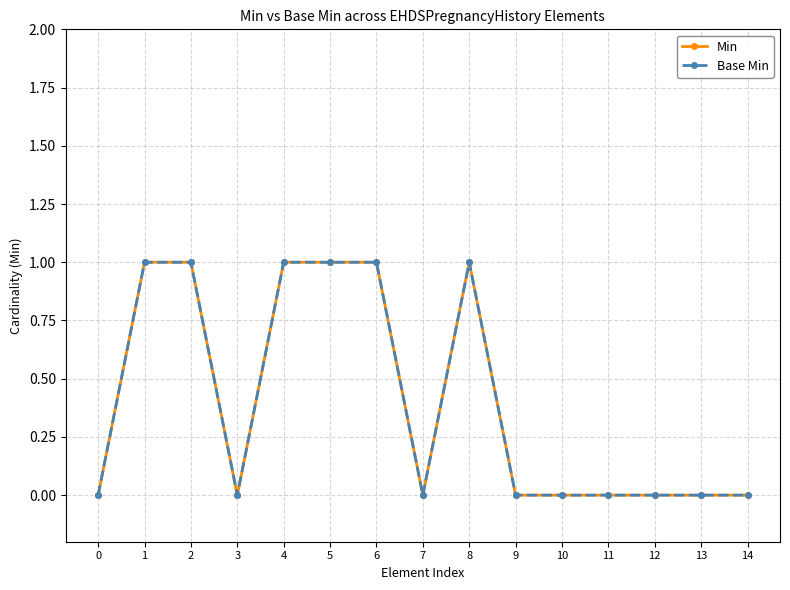

At which label does Min reach its peak?

1